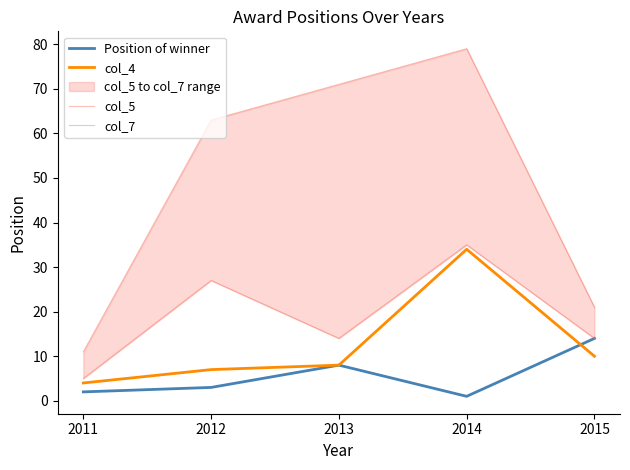

Reading left to right, list all the values displayed in this chart.

Position of winner: 2	3	8	1	14
col_4: 4	7	8	34	10
col_5: 5	27	14	35	14
col_7: 11	63	71	79	21